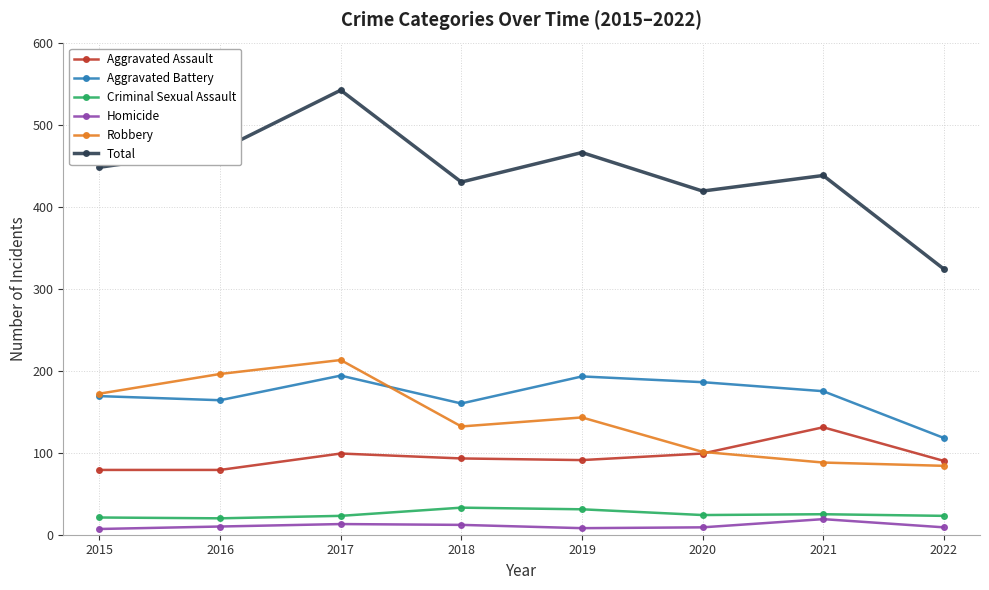

True or false: Homicide has more than 1 interior local peaks.

True